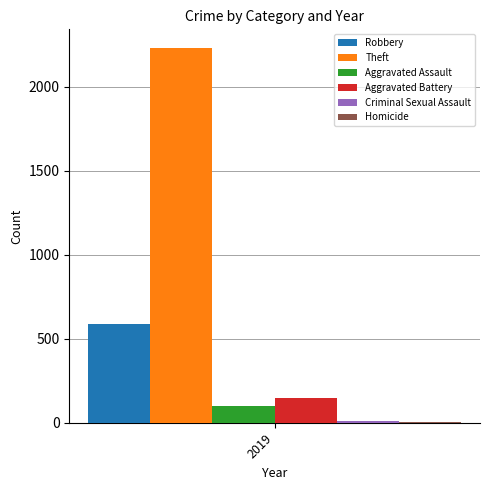

What is the greatest value displayed?

2230